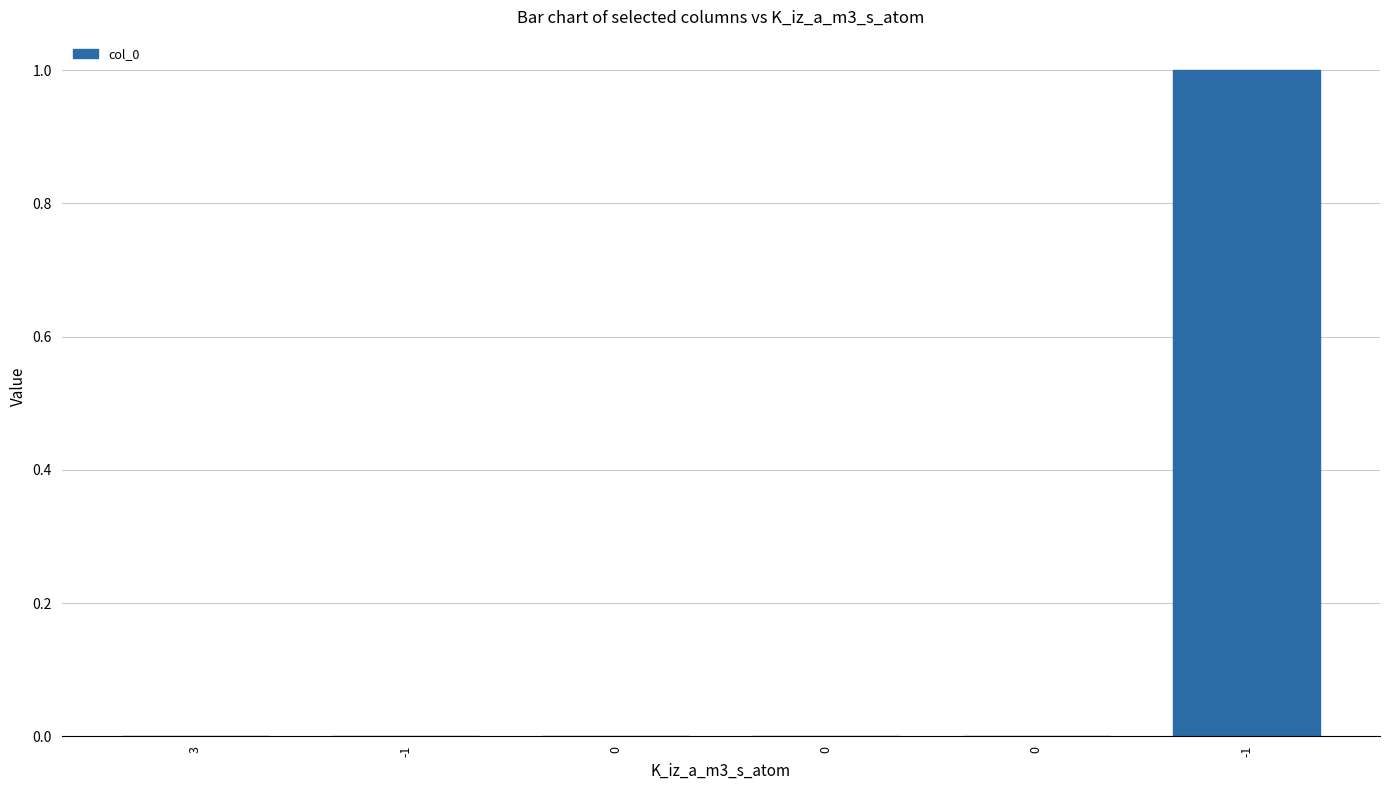

Where is the data nearest to the value 0?

3